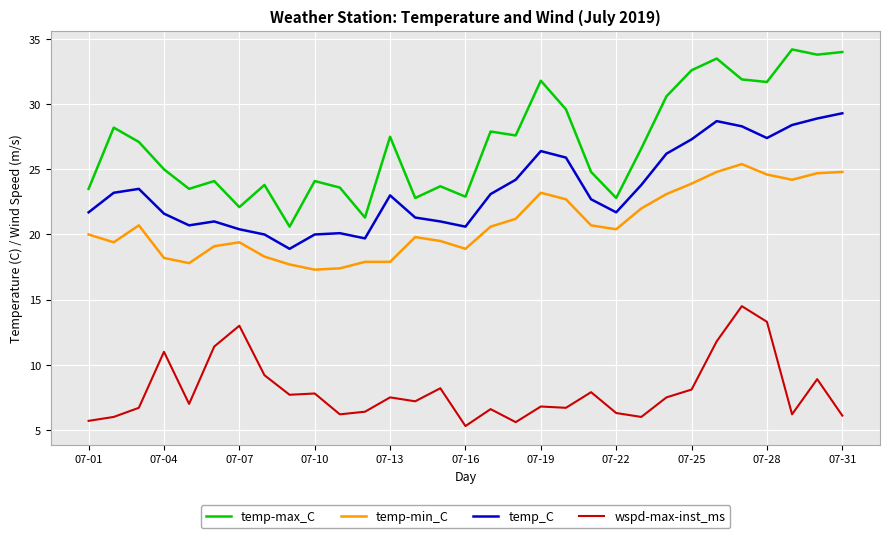

True or false: temp-min_C and temp_C cross at least once.

False